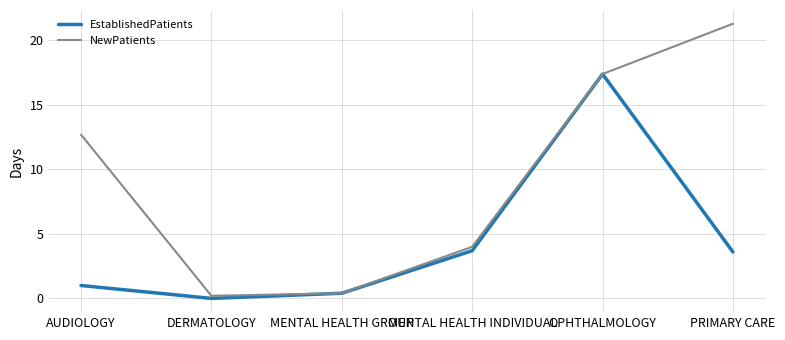

At AUDIOLOGY, list the series in order from smallest to largest.

EstablishedPatients, NewPatients